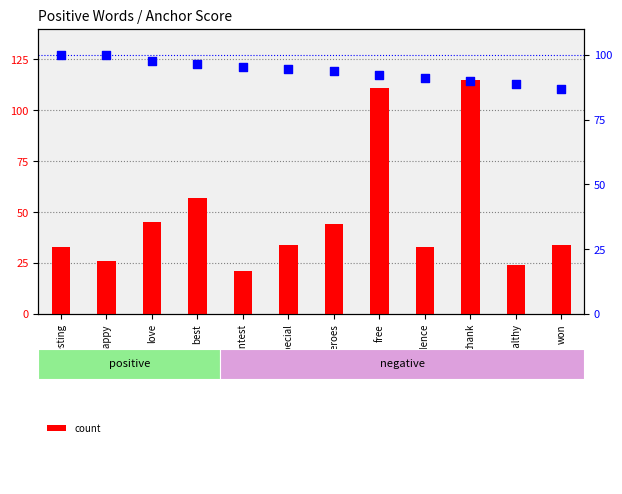

Which series reaches the maximum Y coordinate?

count